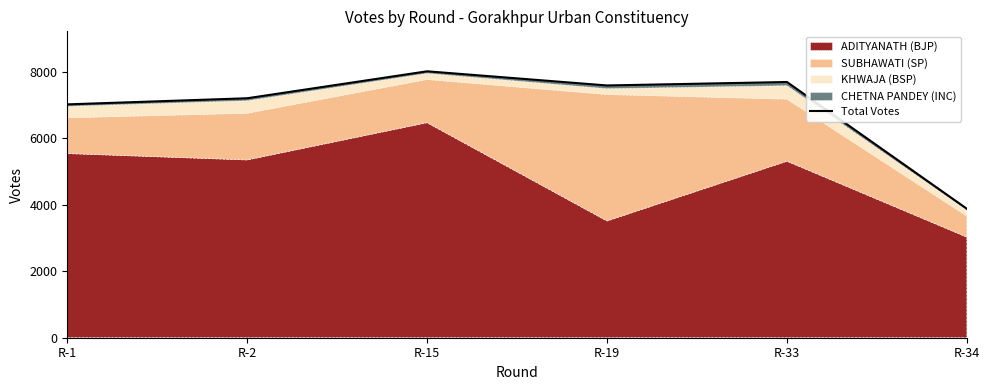

How many interior local peaks (higher than both neighbors) does the data have?

2